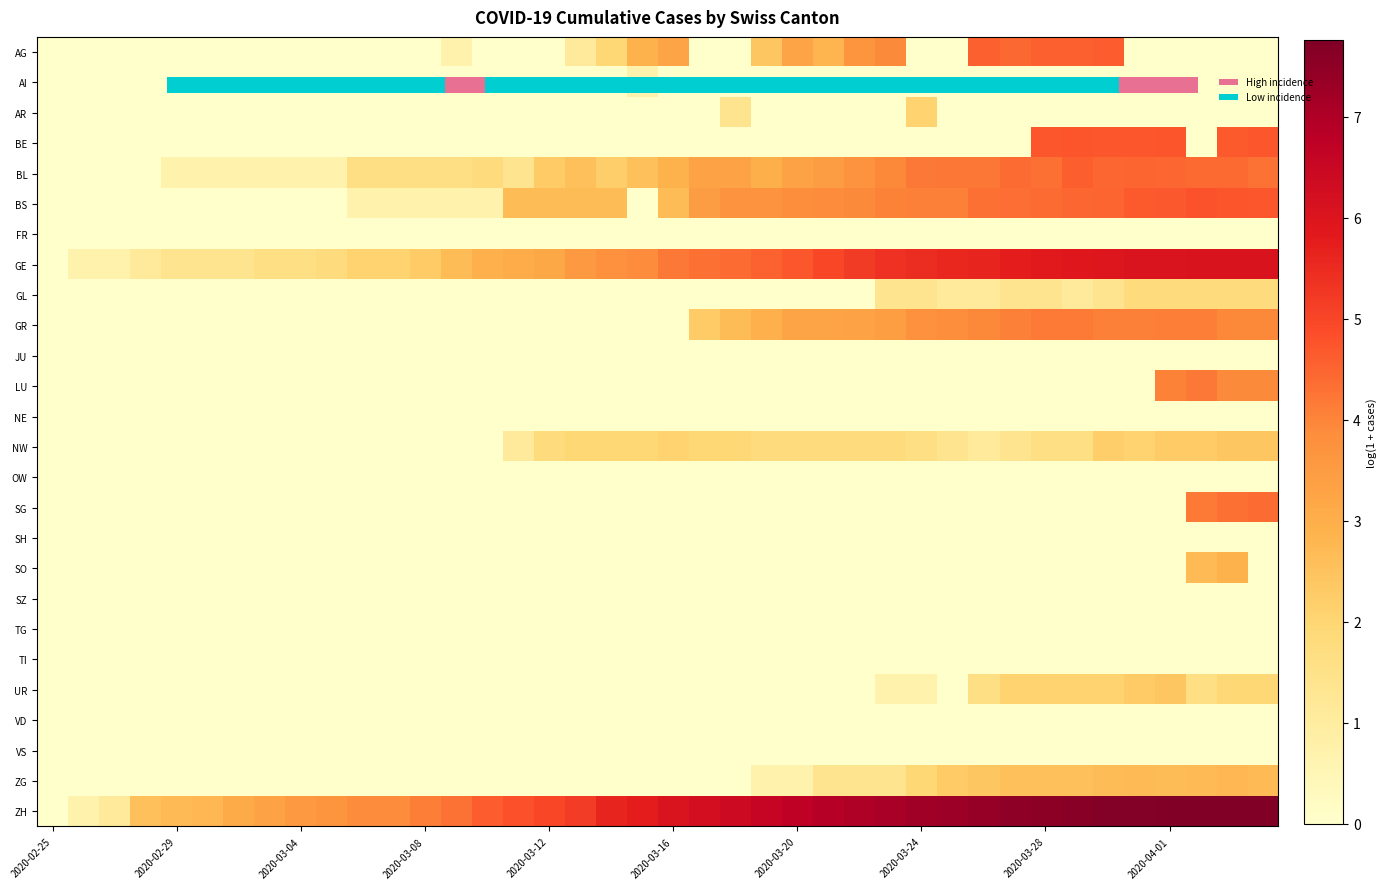

Which series has the widest spread of values?

ZH